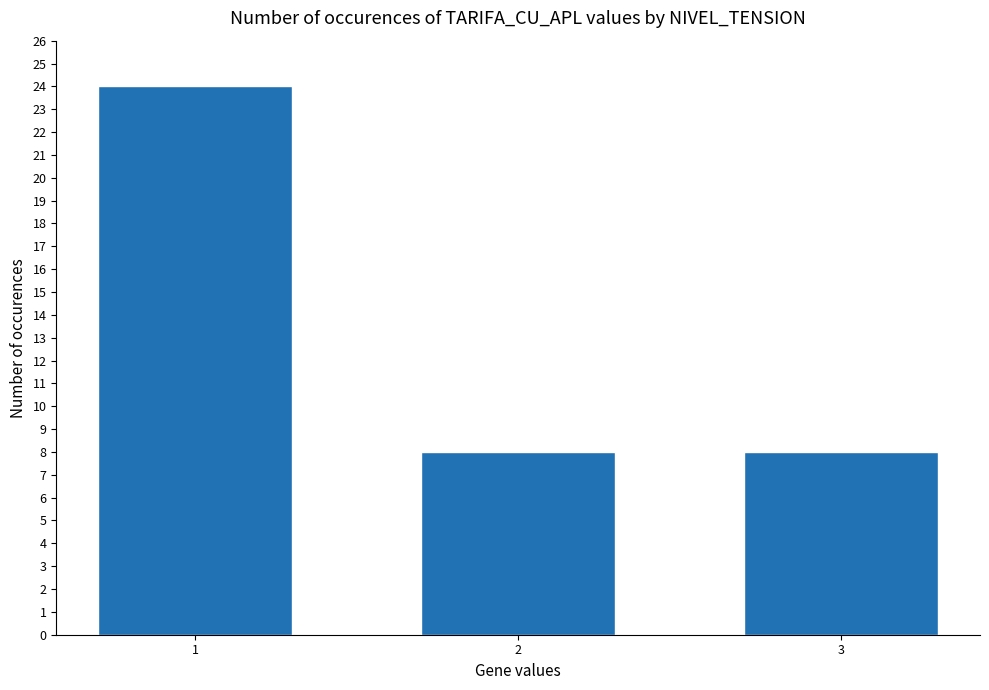

What is the difference between the maximum and minimum values?

16